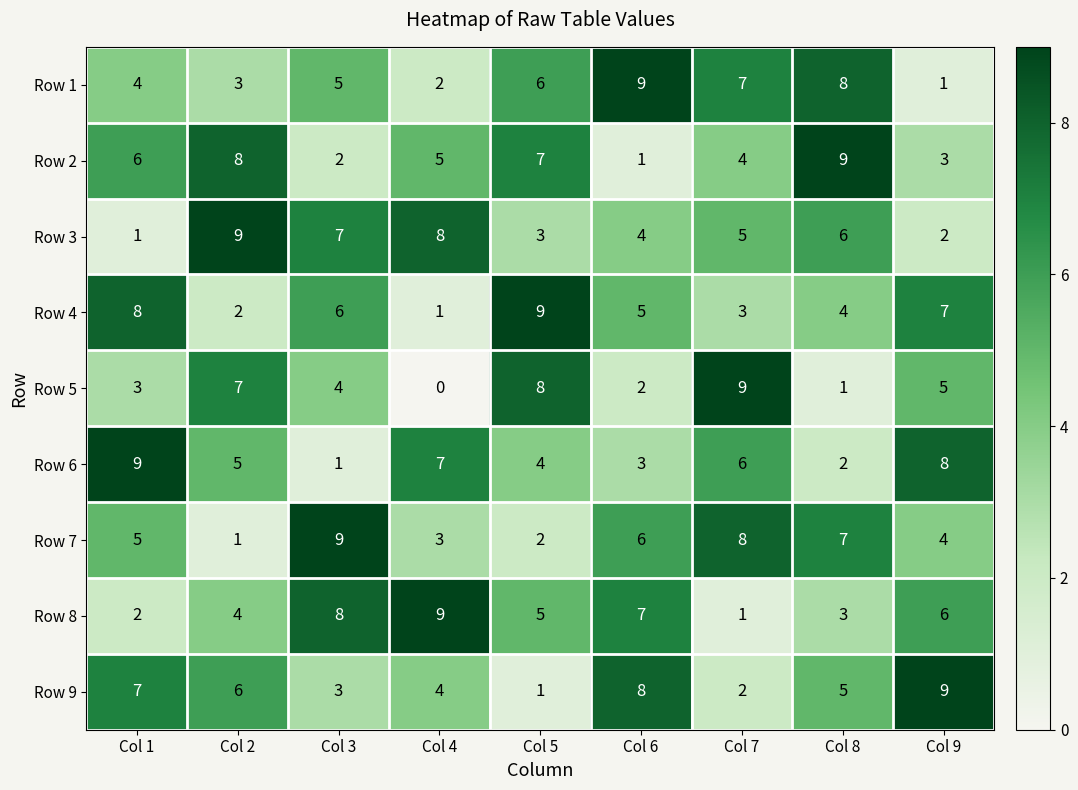

Which series has the widest spread of values?

Row 5